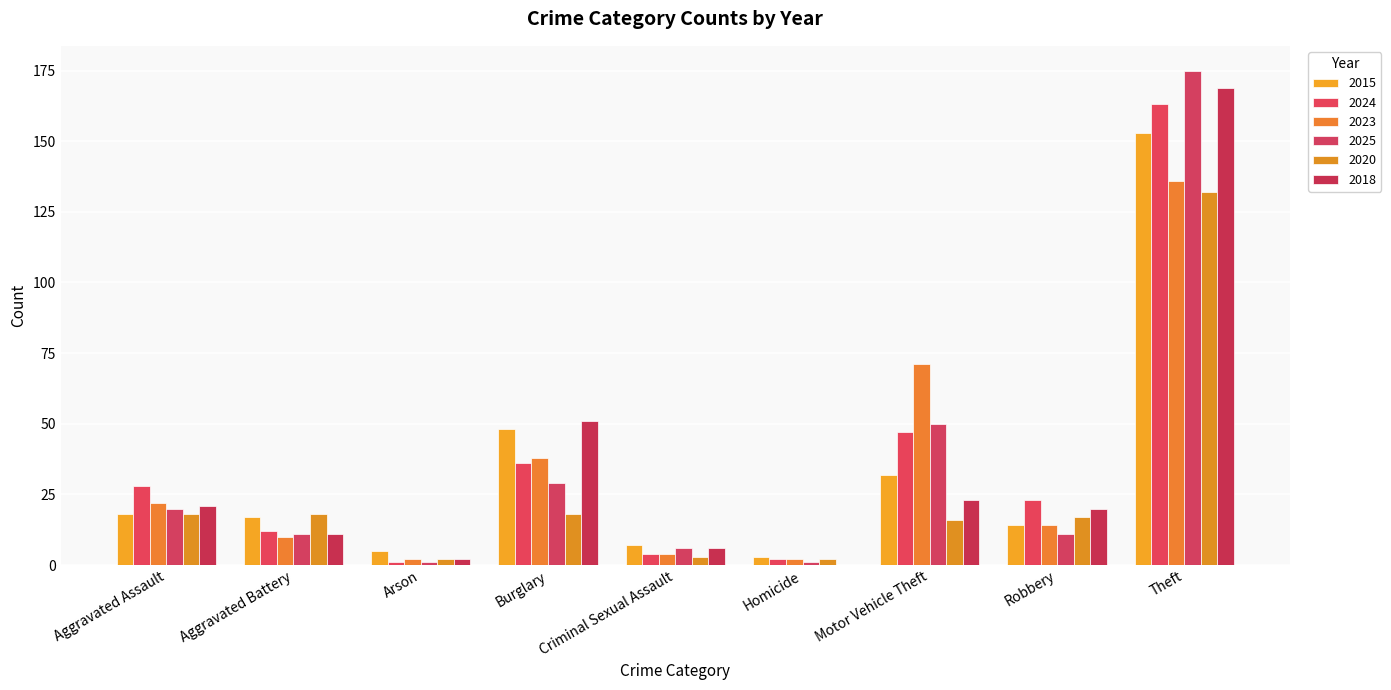

Reading left to right, what are all the values shown in this chart?

2015: 18	17	5	48	7	3	32	14	153
2024: 28	12	1	36	4	2	47	23	163
2023: 22	10	2	38	4	2	71	14	136
2025: 20	11	1	29	6	1	50	11	175
2020: 18	18	2	18	3	2	16	17	132
2018: 21	11	2	51	6	0	23	20	169